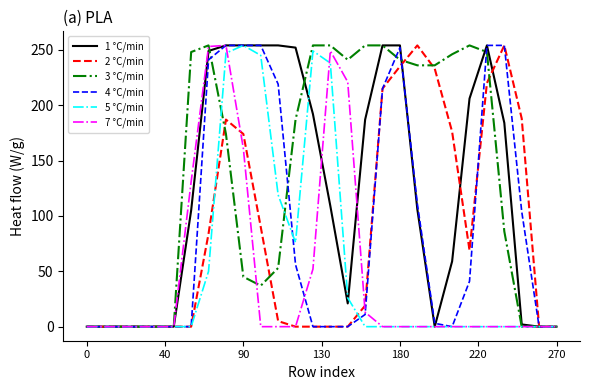

Which series ends up on top after the final intersection of 3 °C/min and 7 °C/min?

3 °C/min